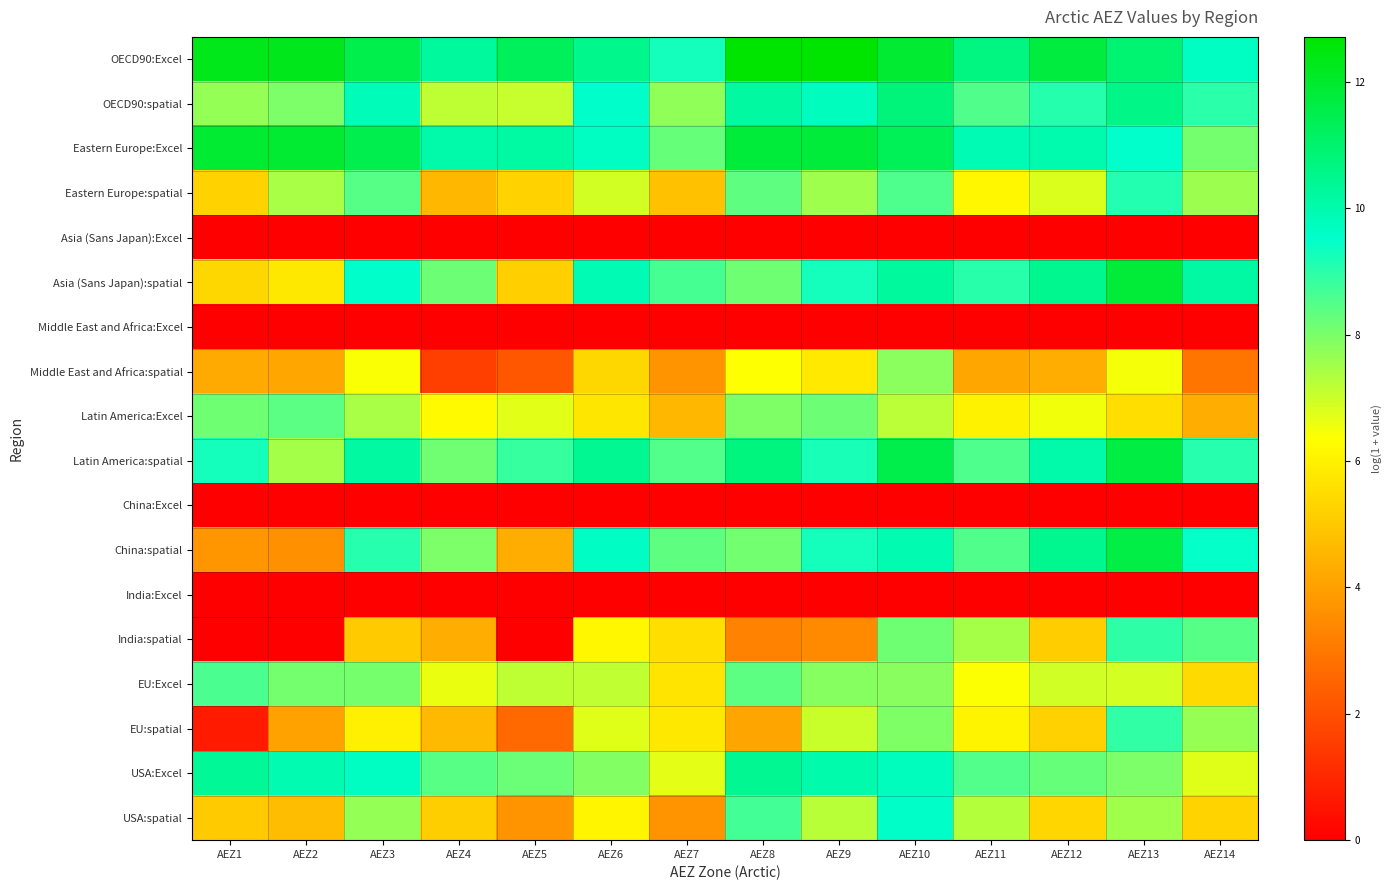

Which series changed the most between AEZ4 and AEZ10?

Middle East and Africa:spatial